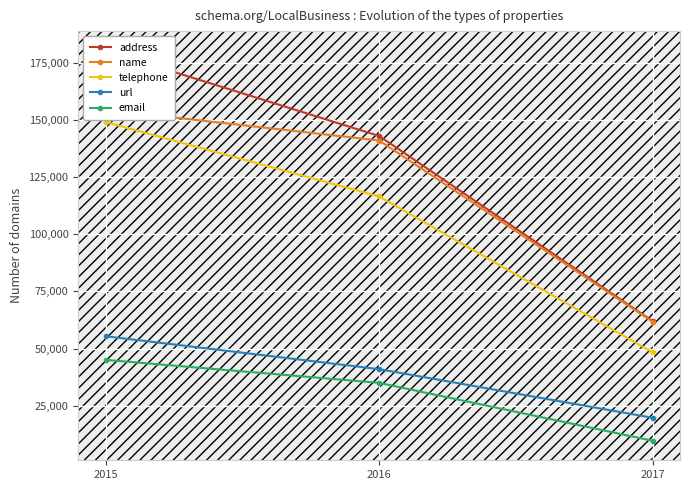

The email series shows 9646 at 2017. True or false?

True